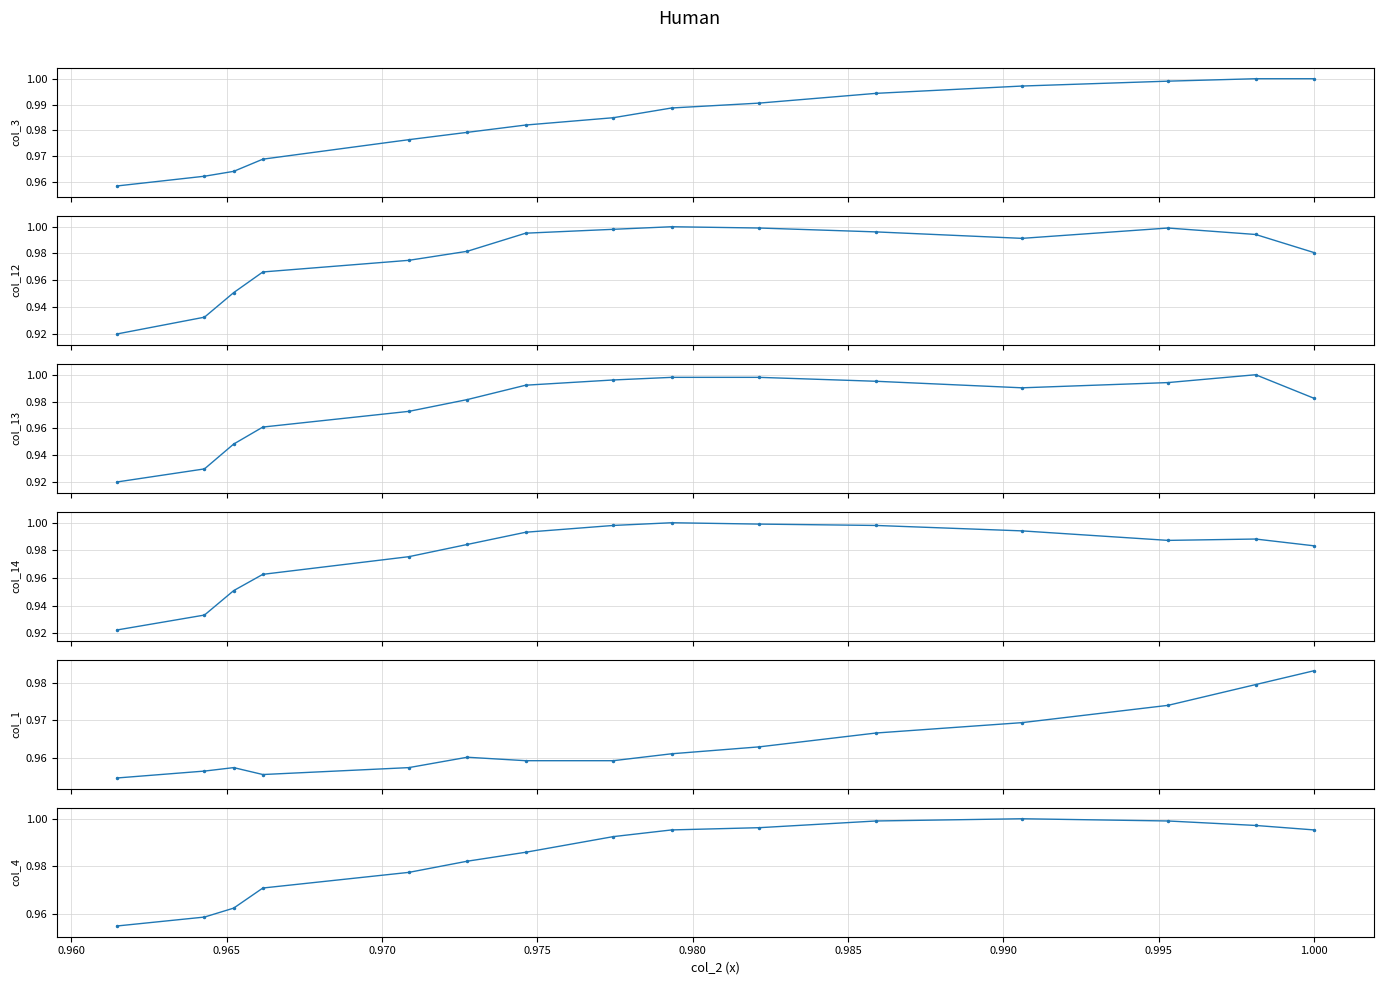

In col_4, how many points are higher than both neighbors (excluding endpoints)?

1